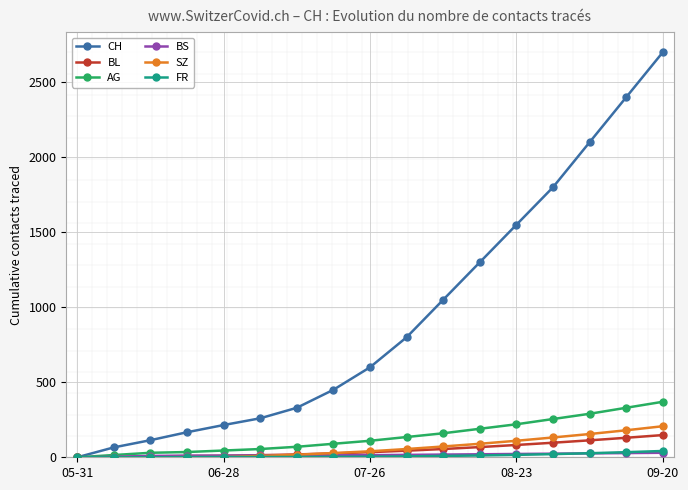

Which series has the largest total across all categories?

CH